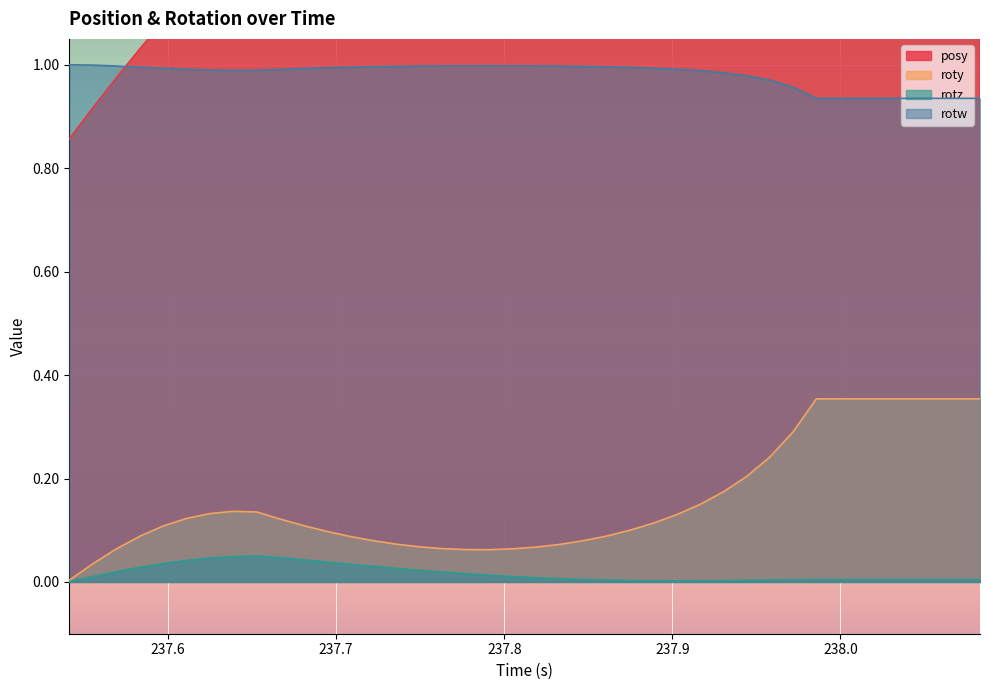

True or false: rotz and rotw intersect in this chart.

False